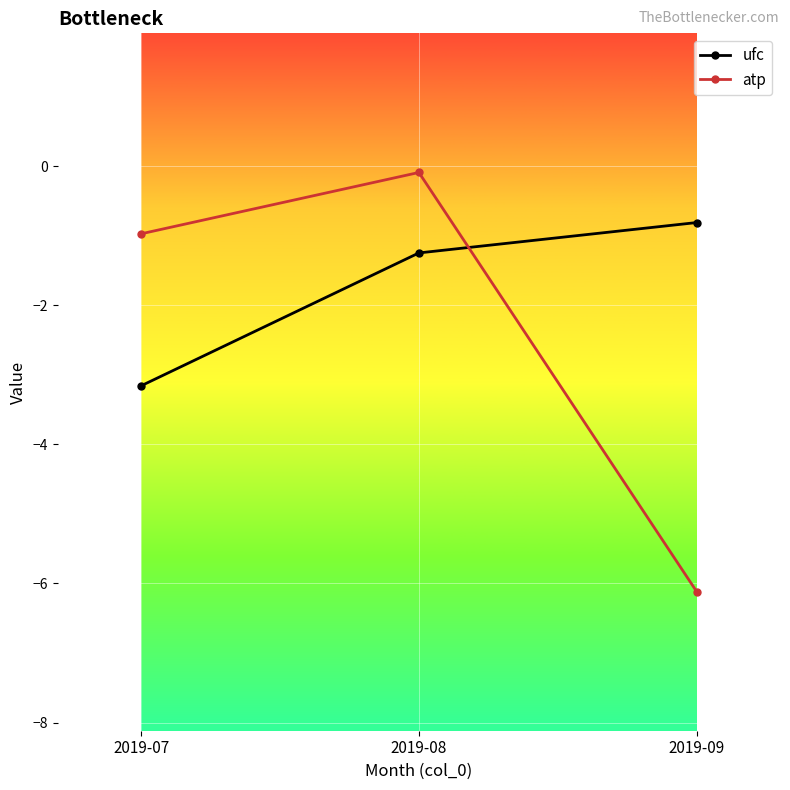

What is the difference between the highest and lowest values at 2019-09?

5.3